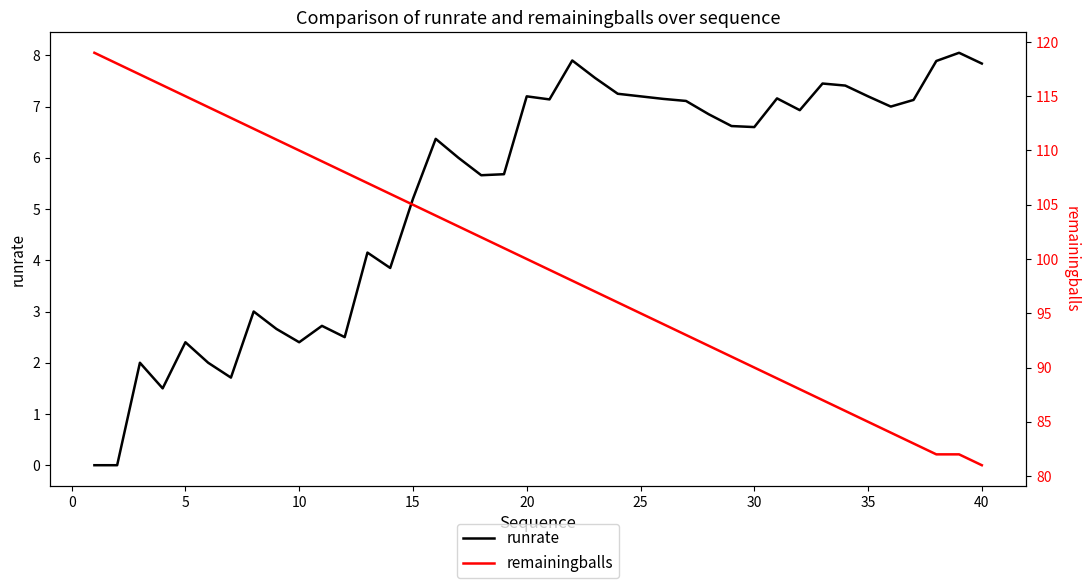

What is the highest value of the runrate series?

8.1